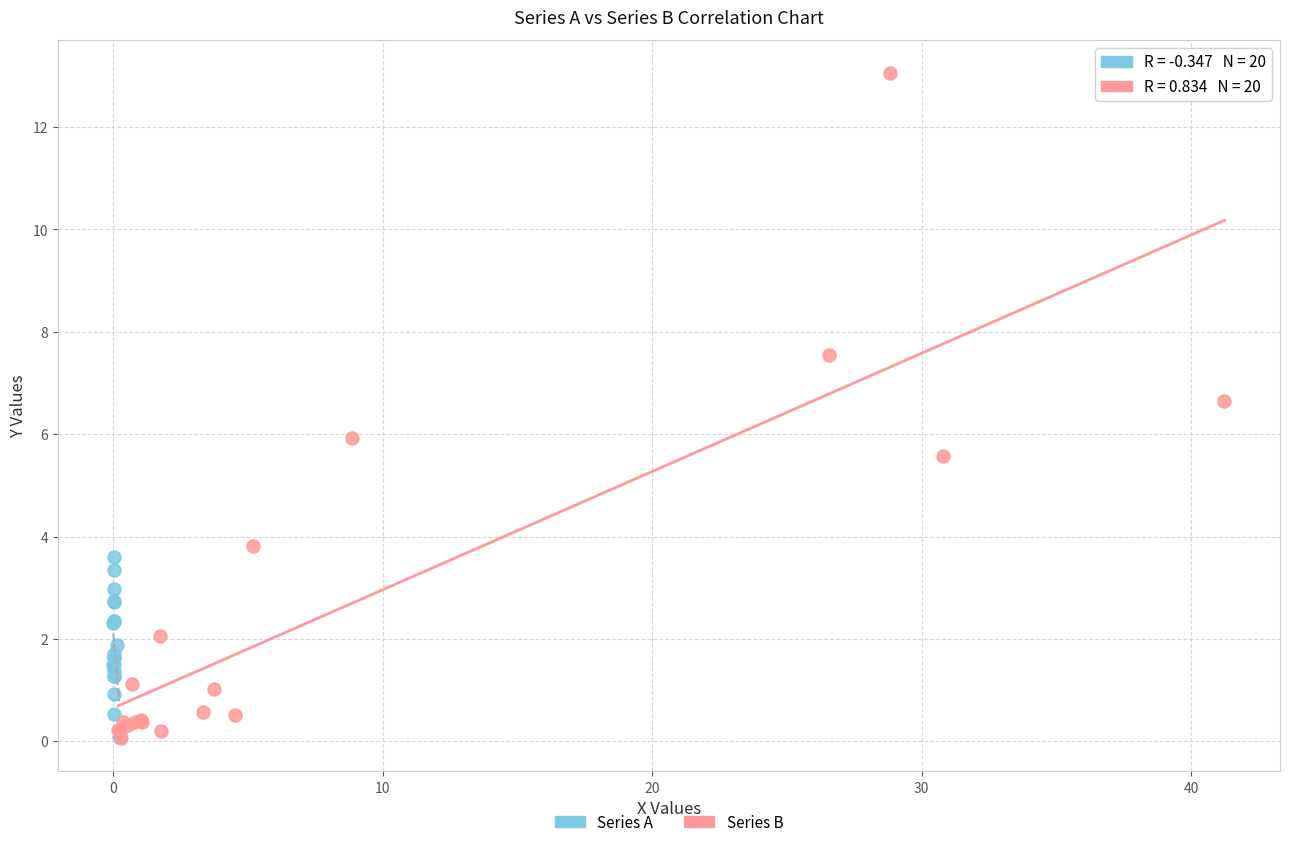

Which series reaches the maximum Y coordinate?

Series B